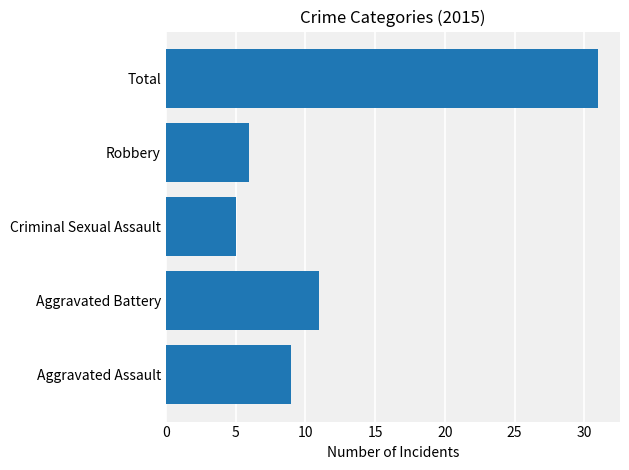

True or false: the data shows 9 at Aggravated Assault.

True